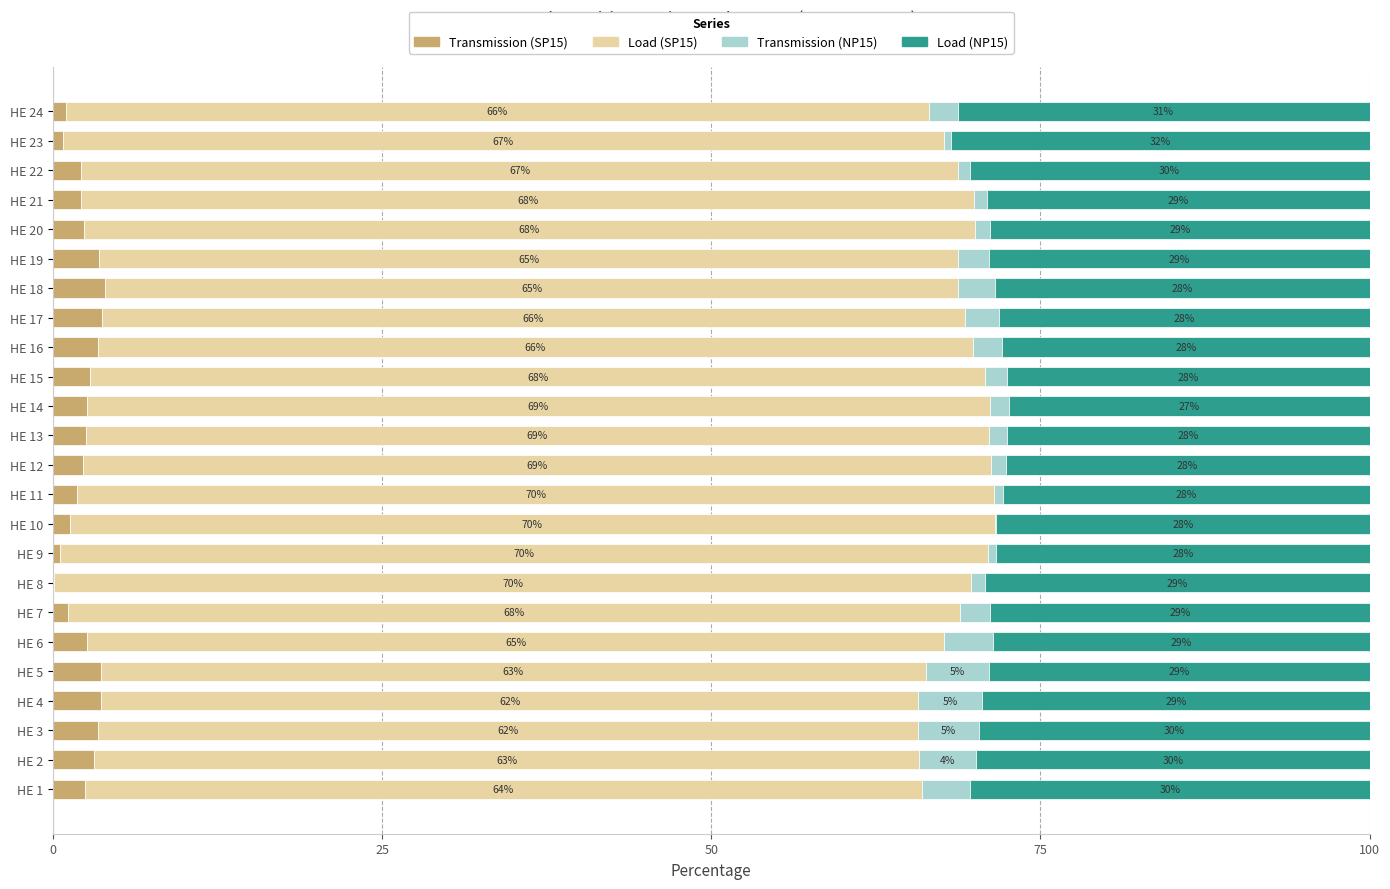

What is the total value across all series at HE 1?

100.0